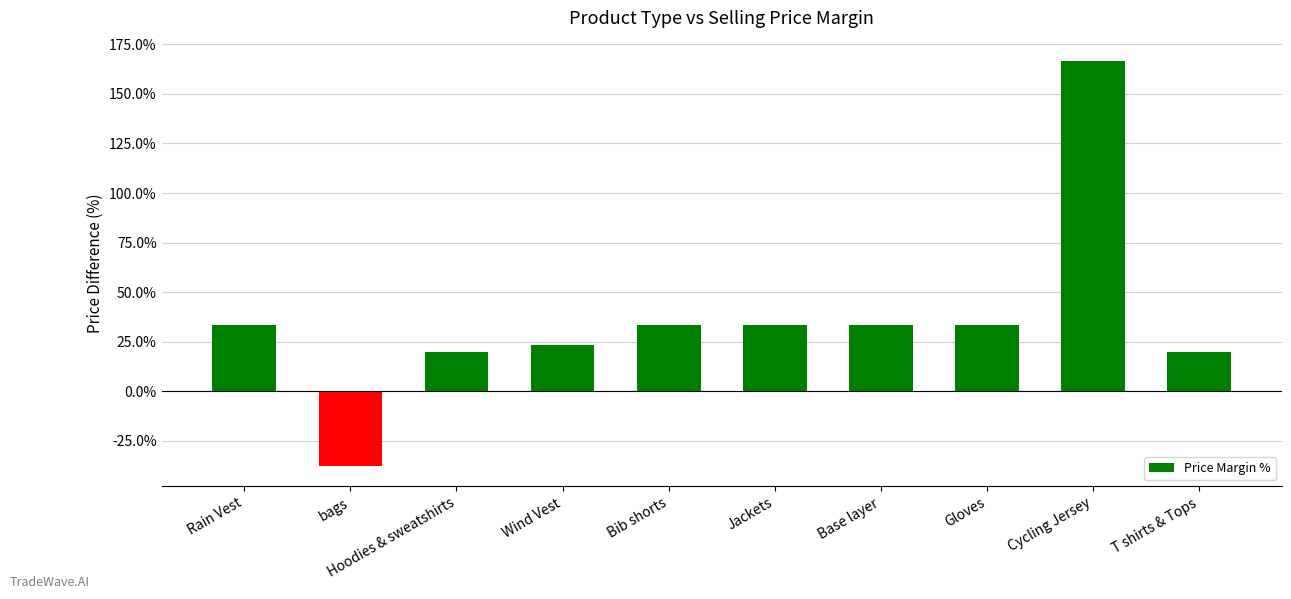

What is the ratio of the value at Hoodies & sweatshirts to the value at Rain Vest?

0.6